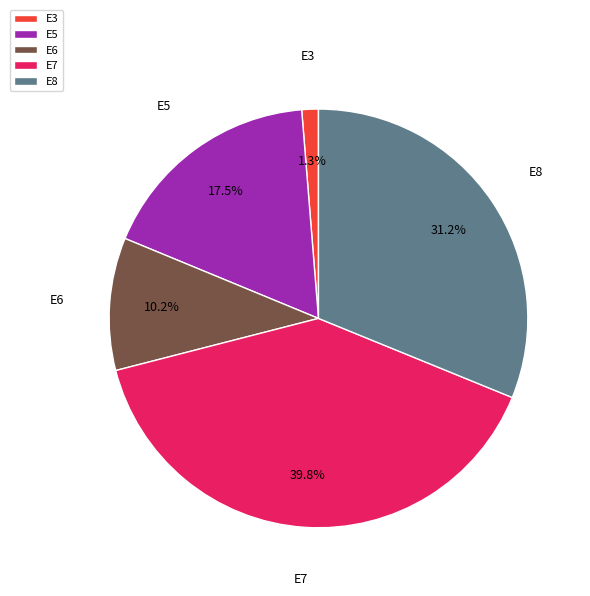

True or false: E8 accounts for 44% of the total.

False